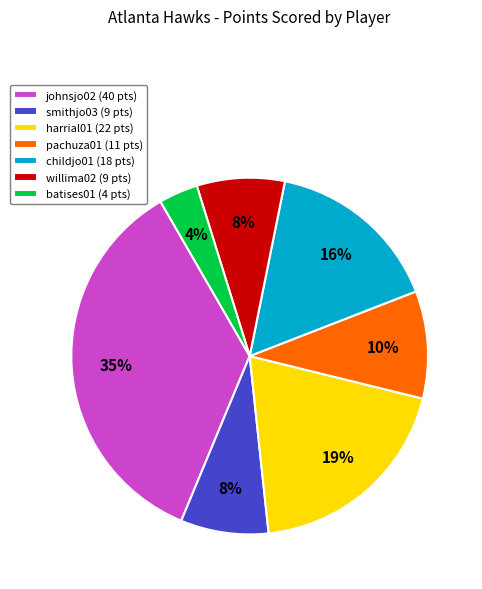

Which category has the smallest portion of the pie?

batises01